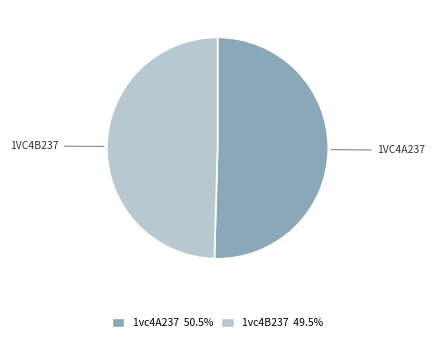

The 1vc4A237 slice represents 63% of the pie. True or false?

False